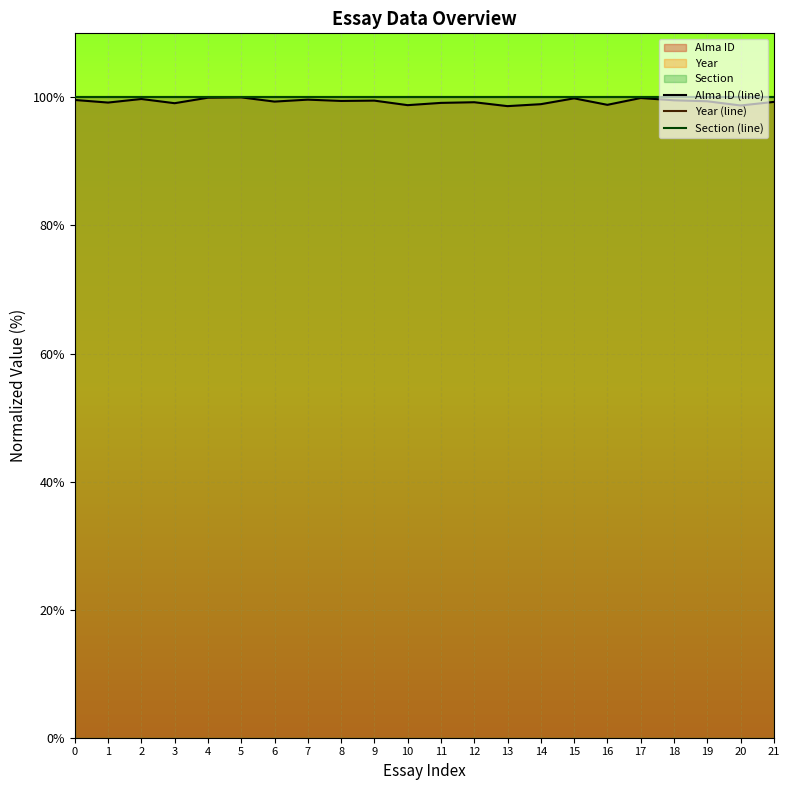

Does the chart display data point markers on the line(s)?

No